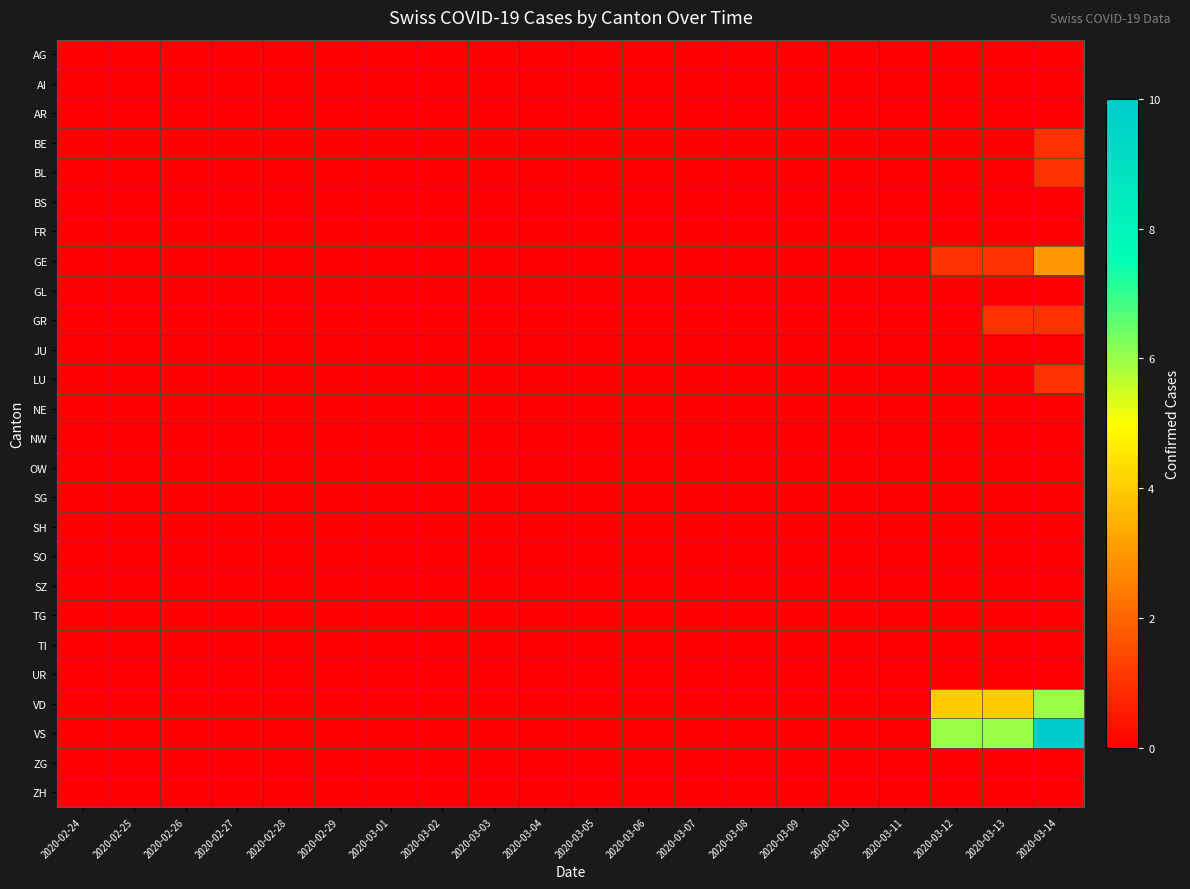

Reading left to right, transcribe all the data shown in this chart.

AG: 2020-02-24=0	2020-02-25=0	2020-02-26=0	2020-02-27=0	2020-02-28=0	2020-02-29=0	2020-03-01=0	2020-03-02=0	2020-03-03=0	2020-03-04=0	2020-03-05=0	2020-03-06=0	2020-03-07=0	2020-03-08=0	2020-03-09=0	2020-03-10=0	2020-03-11=0	2020-03-12=0	2020-03-13=0	2020-03-14=0
AI: 2020-02-24=0	2020-02-25=0	2020-02-26=0	2020-02-27=0	2020-02-28=0	2020-02-29=0	2020-03-01=0	2020-03-02=0	2020-03-03=0	2020-03-04=0	2020-03-05=0	2020-03-06=0	2020-03-07=0	2020-03-08=0	2020-03-09=0	2020-03-10=0	2020-03-11=0	2020-03-12=0	2020-03-13=0	2020-03-14=0
AR: 2020-02-24=0	2020-02-25=0	2020-02-26=0	2020-02-27=0	2020-02-28=0	2020-02-29=0	2020-03-01=0	2020-03-02=0	2020-03-03=0	2020-03-04=0	2020-03-05=0	2020-03-06=0	2020-03-07=0	2020-03-08=0	2020-03-09=0	2020-03-10=0	2020-03-11=0	2020-03-12=0	2020-03-13=0	2020-03-14=0
BE: 2020-02-24=0	2020-02-25=0	2020-02-26=0	2020-02-27=0	2020-02-28=0	2020-02-29=0	2020-03-01=0	2020-03-02=0	2020-03-03=0	2020-03-04=0	2020-03-05=0	2020-03-06=0	2020-03-07=0	2020-03-08=0	2020-03-09=0	2020-03-10=0	2020-03-11=0	2020-03-12=0	2020-03-13=0	2020-03-14=1
BL: 2020-02-24=0	2020-02-25=0	2020-02-26=0	2020-02-27=0	2020-02-28=0	2020-02-29=0	2020-03-01=0	2020-03-02=0	2020-03-03=0	2020-03-04=0	2020-03-05=0	2020-03-06=0	2020-03-07=0	2020-03-08=0	2020-03-09=0	2020-03-10=0	2020-03-11=0	2020-03-12=0	2020-03-13=0	2020-03-14=1
BS: 2020-02-24=0	2020-02-25=0	2020-02-26=0	2020-02-27=0	2020-02-28=0	2020-02-29=0	2020-03-01=0	2020-03-02=0	2020-03-03=0	2020-03-04=0	2020-03-05=0	2020-03-06=0	2020-03-07=0	2020-03-08=0	2020-03-09=0	2020-03-10=0	2020-03-11=0	2020-03-12=0	2020-03-13=0	2020-03-14=0
FR: 2020-02-24=0	2020-02-25=0	2020-02-26=0	2020-02-27=0	2020-02-28=0	2020-02-29=0	2020-03-01=0	2020-03-02=0	2020-03-03=0	2020-03-04=0	2020-03-05=0	2020-03-06=0	2020-03-07=0	2020-03-08=0	2020-03-09=0	2020-03-10=0	2020-03-11=0	2020-03-12=0	2020-03-13=0	2020-03-14=0
GE: 2020-02-24=0	2020-02-25=0	2020-02-26=0	2020-02-27=0	2020-02-28=0	2020-02-29=0	2020-03-01=0	2020-03-02=0	2020-03-03=0	2020-03-04=0	2020-03-05=0	2020-03-06=0	2020-03-07=0	2020-03-08=0	2020-03-09=0	2020-03-10=0	2020-03-11=0	2020-03-12=1	2020-03-13=1	2020-03-14=3
GL: 2020-02-24=0	2020-02-25=0	2020-02-26=0	2020-02-27=0	2020-02-28=0	2020-02-29=0	2020-03-01=0	2020-03-02=0	2020-03-03=0	2020-03-04=0	2020-03-05=0	2020-03-06=0	2020-03-07=0	2020-03-08=0	2020-03-09=0	2020-03-10=0	2020-03-11=0	2020-03-12=0	2020-03-13=0	2020-03-14=0
GR: 2020-02-24=0	2020-02-25=0	2020-02-26=0	2020-02-27=0	2020-02-28=0	2020-02-29=0	2020-03-01=0	2020-03-02=0	2020-03-03=0	2020-03-04=0	2020-03-05=0	2020-03-06=0	2020-03-07=0	2020-03-08=0	2020-03-09=0	2020-03-10=0	2020-03-11=0	2020-03-12=0	2020-03-13=1	2020-03-14=1
JU: 2020-02-24=0	2020-02-25=0	2020-02-26=0	2020-02-27=0	2020-02-28=0	2020-02-29=0	2020-03-01=0	2020-03-02=0	2020-03-03=0	2020-03-04=0	2020-03-05=0	2020-03-06=0	2020-03-07=0	2020-03-08=0	2020-03-09=0	2020-03-10=0	2020-03-11=0	2020-03-12=0	2020-03-13=0	2020-03-14=0
LU: 2020-02-24=0	2020-02-25=0	2020-02-26=0	2020-02-27=0	2020-02-28=0	2020-02-29=0	2020-03-01=0	2020-03-02=0	2020-03-03=0	2020-03-04=0	2020-03-05=0	2020-03-06=0	2020-03-07=0	2020-03-08=0	2020-03-09=0	2020-03-10=0	2020-03-11=0	2020-03-12=0	2020-03-13=0	2020-03-14=1
NE: 2020-02-24=0	2020-02-25=0	2020-02-26=0	2020-02-27=0	2020-02-28=0	2020-02-29=0	2020-03-01=0	2020-03-02=0	2020-03-03=0	2020-03-04=0	2020-03-05=0	2020-03-06=0	2020-03-07=0	2020-03-08=0	2020-03-09=0	2020-03-10=0	2020-03-11=0	2020-03-12=0	2020-03-13=0	2020-03-14=0
NW: 2020-02-24=0	2020-02-25=0	2020-02-26=0	2020-02-27=0	2020-02-28=0	2020-02-29=0	2020-03-01=0	2020-03-02=0	2020-03-03=0	2020-03-04=0	2020-03-05=0	2020-03-06=0	2020-03-07=0	2020-03-08=0	2020-03-09=0	2020-03-10=0	2020-03-11=0	2020-03-12=0	2020-03-13=0	2020-03-14=0
OW: 2020-02-24=0	2020-02-25=0	2020-02-26=0	2020-02-27=0	2020-02-28=0	2020-02-29=0	2020-03-01=0	2020-03-02=0	2020-03-03=0	2020-03-04=0	2020-03-05=0	2020-03-06=0	2020-03-07=0	2020-03-08=0	2020-03-09=0	2020-03-10=0	2020-03-11=0	2020-03-12=0	2020-03-13=0	2020-03-14=0
SG: 2020-02-24=0	2020-02-25=0	2020-02-26=0	2020-02-27=0	2020-02-28=0	2020-02-29=0	2020-03-01=0	2020-03-02=0	2020-03-03=0	2020-03-04=0	2020-03-05=0	2020-03-06=0	2020-03-07=0	2020-03-08=0	2020-03-09=0	2020-03-10=0	2020-03-11=0	2020-03-12=0	2020-03-13=0	2020-03-14=0
SH: 2020-02-24=0	2020-02-25=0	2020-02-26=0	2020-02-27=0	2020-02-28=0	2020-02-29=0	2020-03-01=0	2020-03-02=0	2020-03-03=0	2020-03-04=0	2020-03-05=0	2020-03-06=0	2020-03-07=0	2020-03-08=0	2020-03-09=0	2020-03-10=0	2020-03-11=0	2020-03-12=0	2020-03-13=0	2020-03-14=0
SO: 2020-02-24=0	2020-02-25=0	2020-02-26=0	2020-02-27=0	2020-02-28=0	2020-02-29=0	2020-03-01=0	2020-03-02=0	2020-03-03=0	2020-03-04=0	2020-03-05=0	2020-03-06=0	2020-03-07=0	2020-03-08=0	2020-03-09=0	2020-03-10=0	2020-03-11=0	2020-03-12=0	2020-03-13=0	2020-03-14=0
SZ: 2020-02-24=0	2020-02-25=0	2020-02-26=0	2020-02-27=0	2020-02-28=0	2020-02-29=0	2020-03-01=0	2020-03-02=0	2020-03-03=0	2020-03-04=0	2020-03-05=0	2020-03-06=0	2020-03-07=0	2020-03-08=0	2020-03-09=0	2020-03-10=0	2020-03-11=0	2020-03-12=0	2020-03-13=0	2020-03-14=0
TG: 2020-02-24=0	2020-02-25=0	2020-02-26=0	2020-02-27=0	2020-02-28=0	2020-02-29=0	2020-03-01=0	2020-03-02=0	2020-03-03=0	2020-03-04=0	2020-03-05=0	2020-03-06=0	2020-03-07=0	2020-03-08=0	2020-03-09=0	2020-03-10=0	2020-03-11=0	2020-03-12=0	2020-03-13=0	2020-03-14=0
TI: 2020-02-24=0	2020-02-25=0	2020-02-26=0	2020-02-27=0	2020-02-28=0	2020-02-29=0	2020-03-01=0	2020-03-02=0	2020-03-03=0	2020-03-04=0	2020-03-05=0	2020-03-06=0	2020-03-07=0	2020-03-08=0	2020-03-09=0	2020-03-10=0	2020-03-11=0	2020-03-12=0	2020-03-13=0	2020-03-14=0
UR: 2020-02-24=0	2020-02-25=0	2020-02-26=0	2020-02-27=0	2020-02-28=0	2020-02-29=0	2020-03-01=0	2020-03-02=0	2020-03-03=0	2020-03-04=0	2020-03-05=0	2020-03-06=0	2020-03-07=0	2020-03-08=0	2020-03-09=0	2020-03-10=0	2020-03-11=0	2020-03-12=0	2020-03-13=0	2020-03-14=0
VD: 2020-02-24=0	2020-02-25=0	2020-02-26=0	2020-02-27=0	2020-02-28=0	2020-02-29=0	2020-03-01=0	2020-03-02=0	2020-03-03=0	2020-03-04=0	2020-03-05=0	2020-03-06=0	2020-03-07=0	2020-03-08=0	2020-03-09=0	2020-03-10=0	2020-03-11=0	2020-03-12=4	2020-03-13=4	2020-03-14=6
VS: 2020-02-24=0	2020-02-25=0	2020-02-26=0	2020-02-27=0	2020-02-28=0	2020-02-29=0	2020-03-01=0	2020-03-02=0	2020-03-03=0	2020-03-04=0	2020-03-05=0	2020-03-06=0	2020-03-07=0	2020-03-08=0	2020-03-09=0	2020-03-10=0	2020-03-11=0	2020-03-12=6	2020-03-13=6	2020-03-14=10
ZG: 2020-02-24=0	2020-02-25=0	2020-02-26=0	2020-02-27=0	2020-02-28=0	2020-02-29=0	2020-03-01=0	2020-03-02=0	2020-03-03=0	2020-03-04=0	2020-03-05=0	2020-03-06=0	2020-03-07=0	2020-03-08=0	2020-03-09=0	2020-03-10=0	2020-03-11=0	2020-03-12=0	2020-03-13=0	2020-03-14=0
ZH: 2020-02-24=0	2020-02-25=0	2020-02-26=0	2020-02-27=0	2020-02-28=0	2020-02-29=0	2020-03-01=0	2020-03-02=0	2020-03-03=0	2020-03-04=0	2020-03-05=0	2020-03-06=0	2020-03-07=0	2020-03-08=0	2020-03-09=0	2020-03-10=0	2020-03-11=0	2020-03-12=0	2020-03-13=0	2020-03-14=0